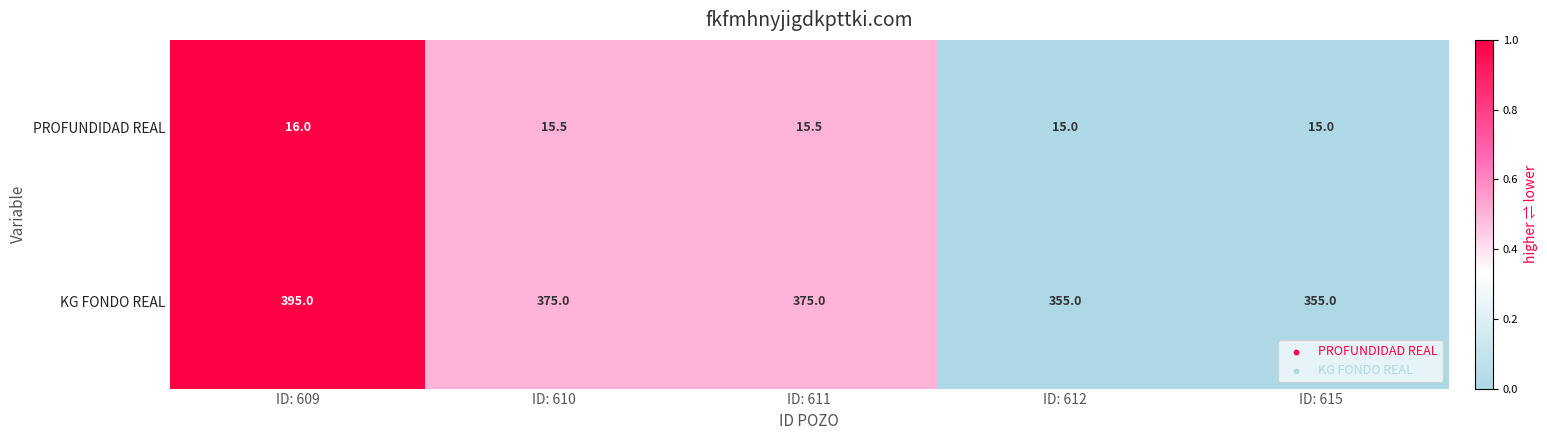

At which category is the sum across all series the highest?

ID: 609